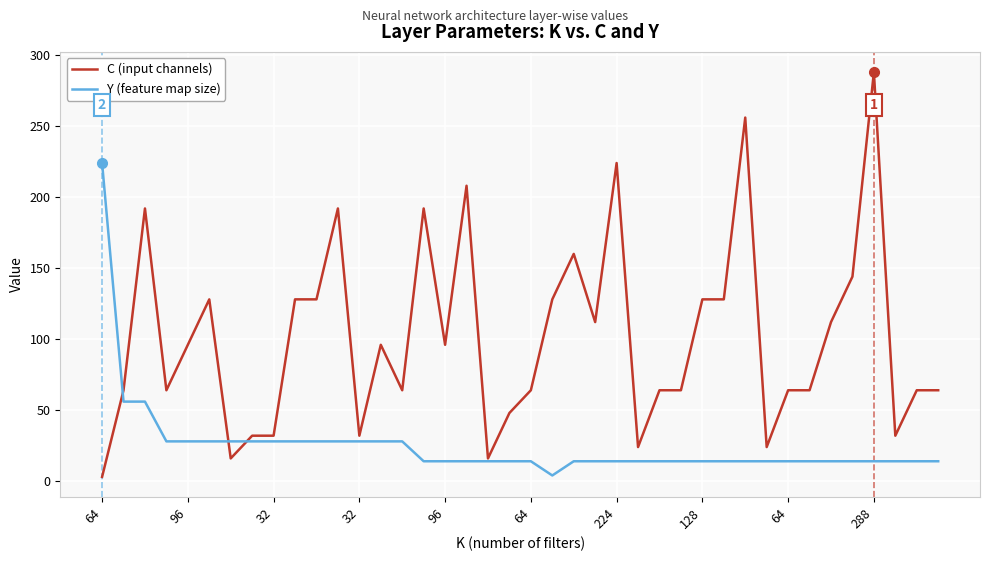

Which series has the largest total across all categories?

C (input channels)